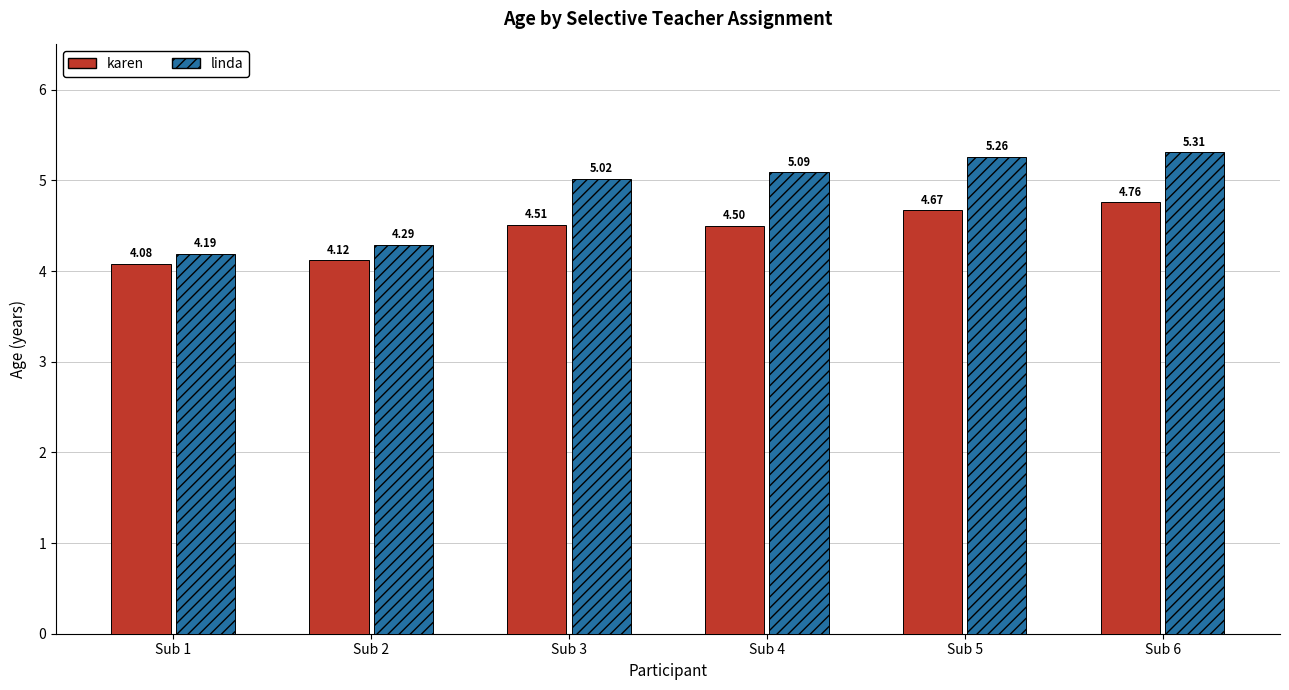

What is the sum of the linda values at Sub 1 and Sub 4?

9.3